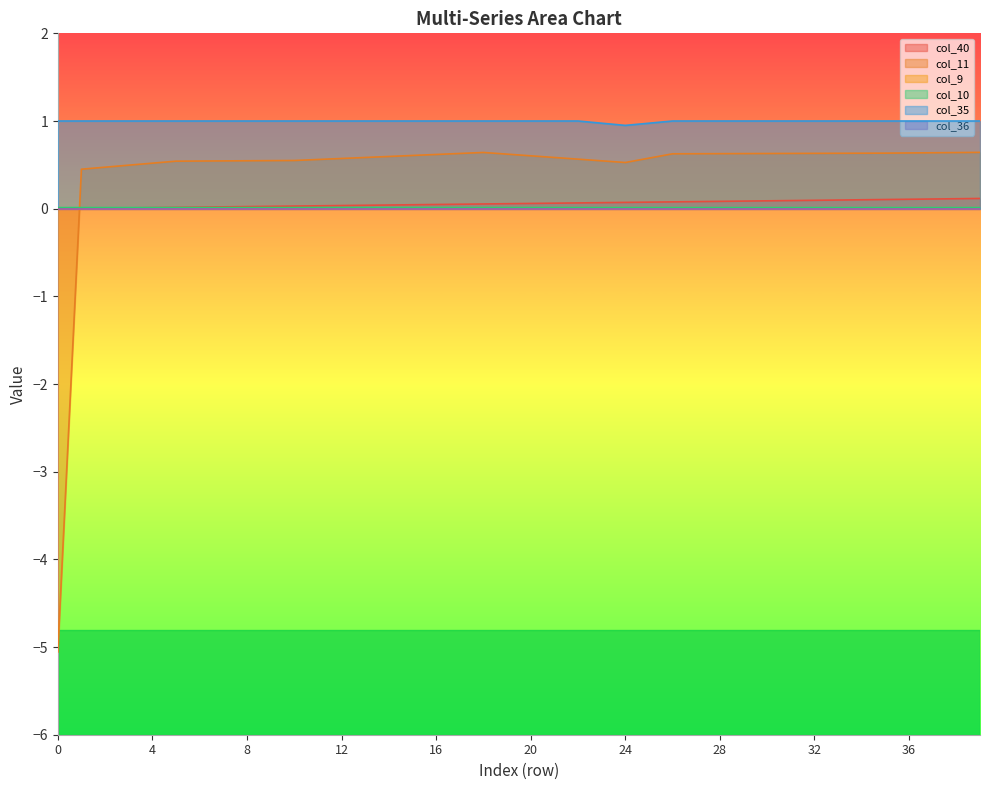

List the labels in order of col_11 value, largest first.

39, 18, 38, 37, 36, 35, 34, 33, 32, 31, 17, 30, 29, 28, 27, 26, 19, 16, 15, 20, 14, 13, 21, 25, 12, 22, 11, 10, 9, 8, 23, 7, 6, 5, 24, 4, 3, 2, 1, 0